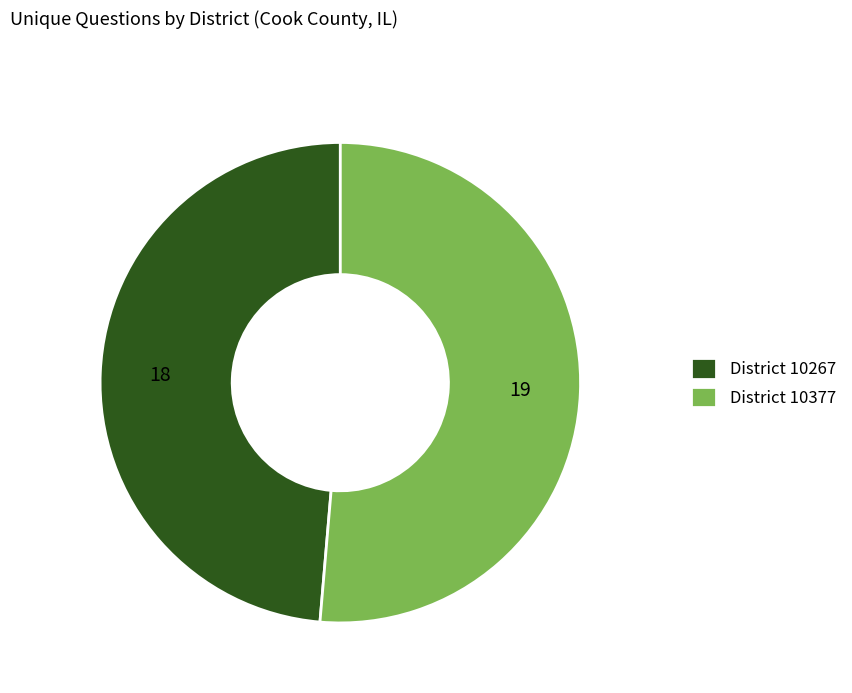

Is there a majority slice in this chart?

Yes